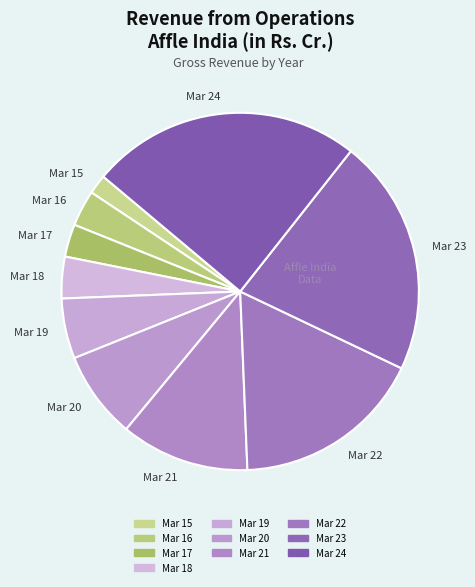

Which category has the biggest portion of the pie?

Mar 24